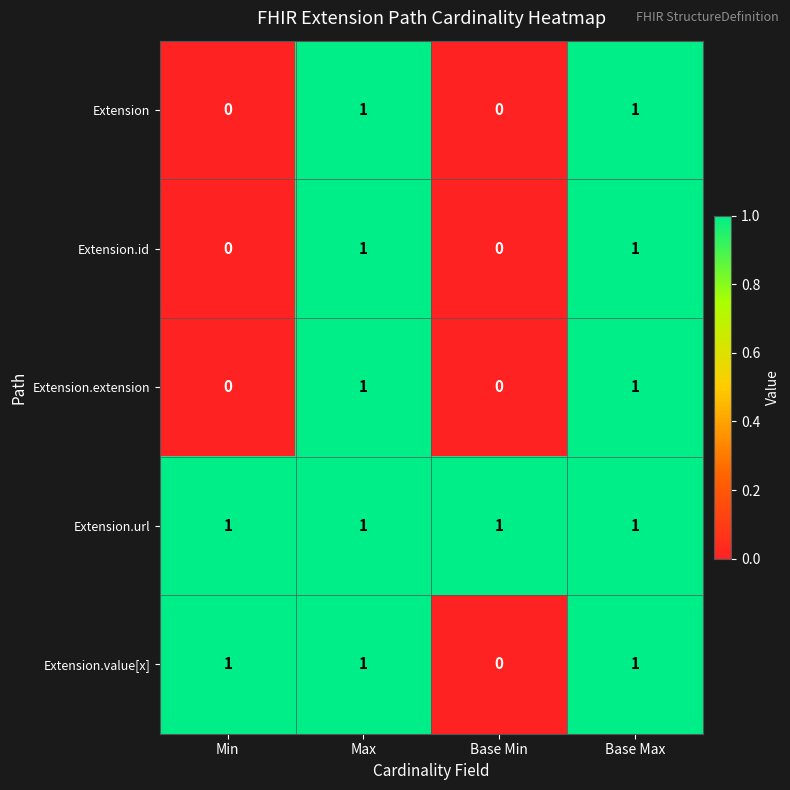

What is the difference between the highest and lowest values at Min?

1